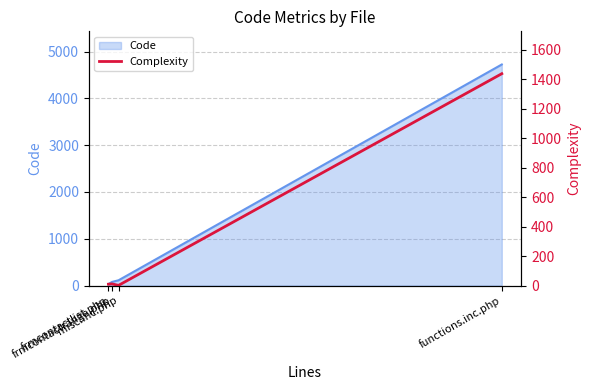

The chart shows a value of 1 at misc.inc.php. True or false?

True